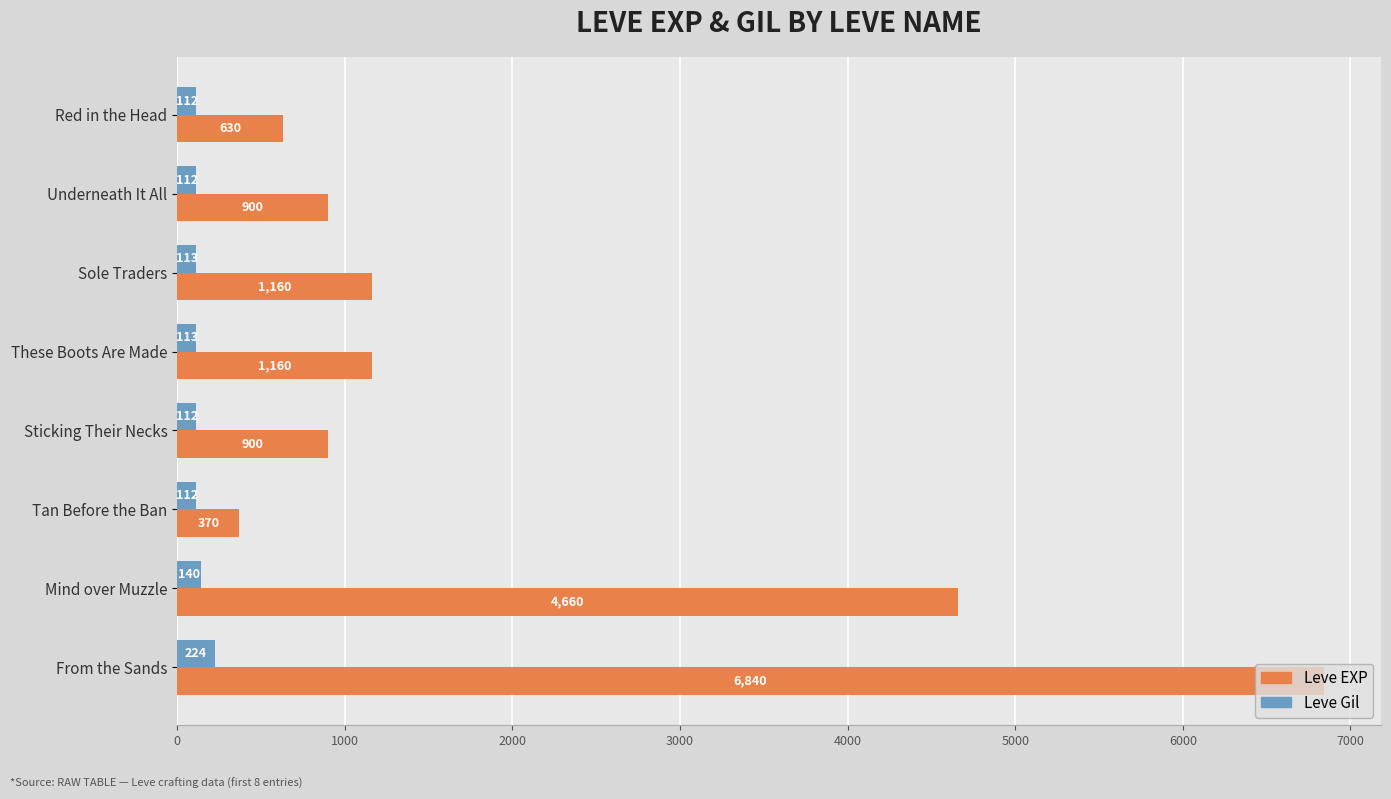

At which label is Leve Gil closest to 168?

Mind over Muzzle